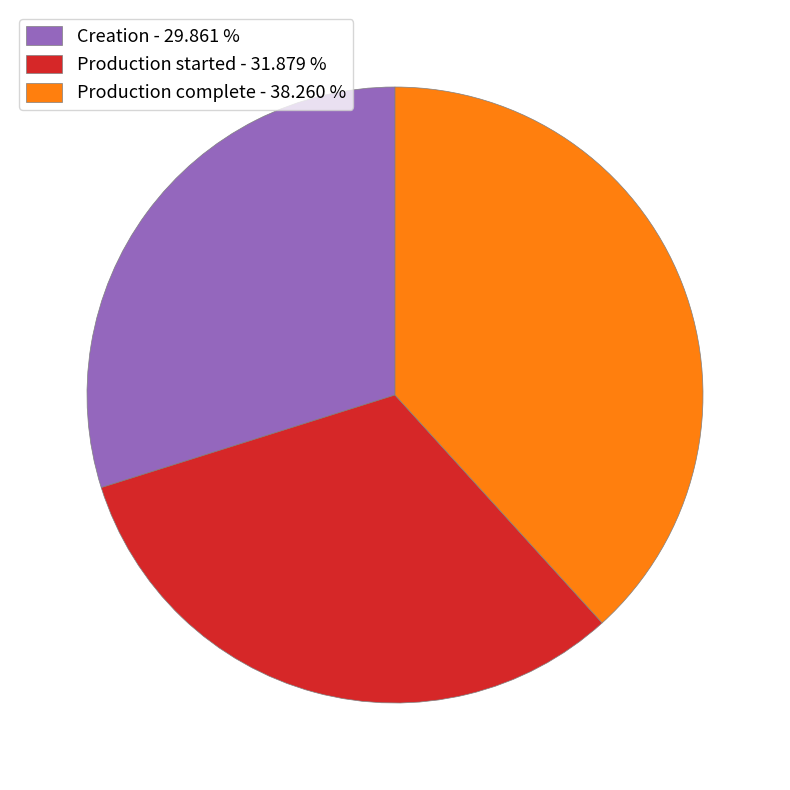

Which category has the biggest portion of the pie?

Production complete